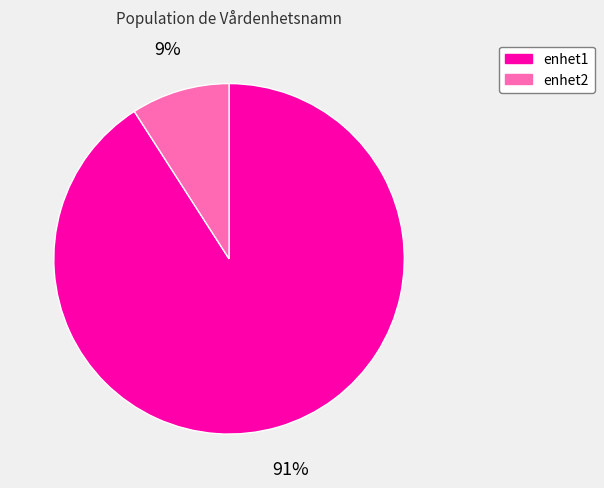

To the nearest percent, what portion does enhet2 represent?

9%